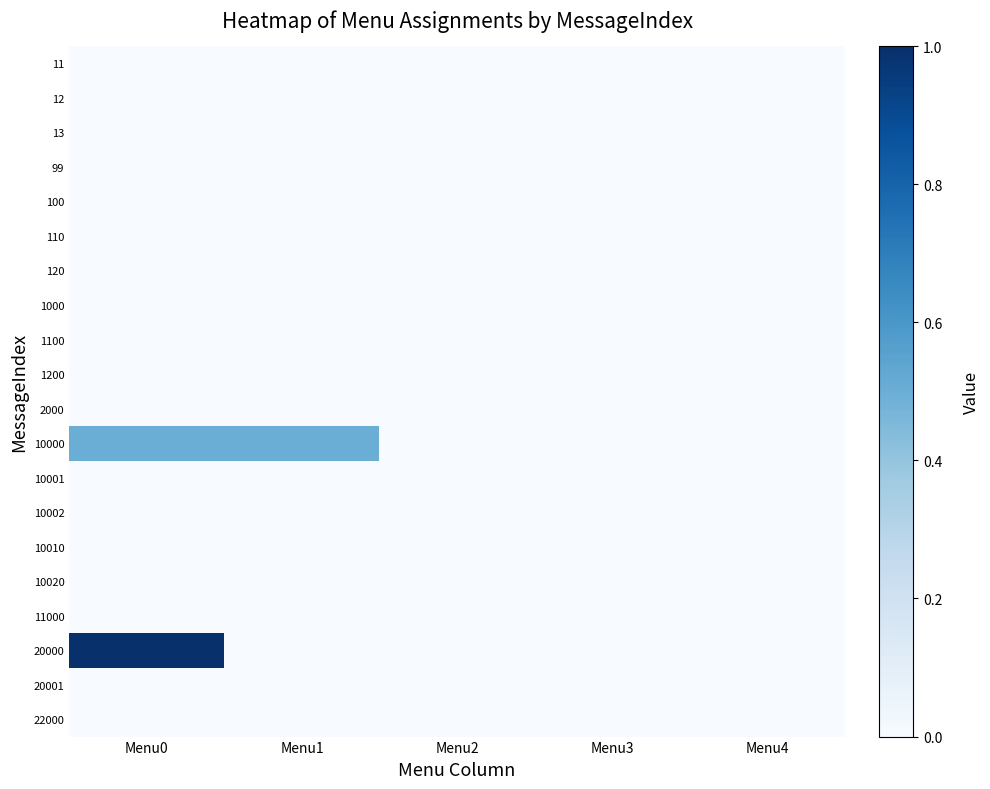

Reading left to right, what are all the values shown in this chart?

11: Menu0=0.0	Menu1=0.0	Menu2=0.0	Menu3=0.0	Menu4=0.0
12: Menu0=0.0	Menu1=0.0	Menu2=0.0	Menu3=0.0	Menu4=0.0
13: Menu0=0.0	Menu1=0.0	Menu2=0.0	Menu3=0.0	Menu4=0.0
99: Menu0=0.0	Menu1=0.0	Menu2=0.0	Menu3=0.0	Menu4=0.0
100: Menu0=0.0	Menu1=0.0	Menu2=0.0	Menu3=0.0	Menu4=0.0
110: Menu0=0.0	Menu1=0.0	Menu2=0.0	Menu3=0.0	Menu4=0.0
120: Menu0=0.0	Menu1=0.0	Menu2=0.0	Menu3=0.0	Menu4=0.0
1000: Menu0=0.0	Menu1=0.0	Menu2=0.0	Menu3=0.0	Menu4=0.0
1100: Menu0=0.0	Menu1=0.0	Menu2=0.0	Menu3=0.0	Menu4=0.0
1200: Menu0=0.0	Menu1=0.0	Menu2=0.0	Menu3=0.0	Menu4=0.0
2000: Menu0=0.0	Menu1=0.0	Menu2=0.0	Menu3=0.0	Menu4=0.0
10000: Menu0=0.5	Menu1=0.5	Menu2=0.0	Menu3=0.0	Menu4=0.0
10001: Menu0=0.0	Menu1=0.0	Menu2=0.0	Menu3=0.0	Menu4=0.0
10002: Menu0=0.0	Menu1=0.0	Menu2=0.0	Menu3=0.0	Menu4=0.0
10010: Menu0=0.0	Menu1=0.0	Menu2=0.0	Menu3=0.0	Menu4=0.0
10020: Menu0=0.0	Menu1=0.0	Menu2=0.0	Menu3=0.0	Menu4=0.0
11000: Menu0=0.0	Menu1=0.0	Menu2=0.0	Menu3=0.0	Menu4=0.0
20000: Menu0=1.0	Menu1=0.0	Menu2=0.0	Menu3=0.0	Menu4=0.0
20001: Menu0=0.0	Menu1=0.0	Menu2=0.0	Menu3=0.0	Menu4=0.0
22000: Menu0=0.0	Menu1=0.0	Menu2=0.0	Menu3=0.0	Menu4=0.0